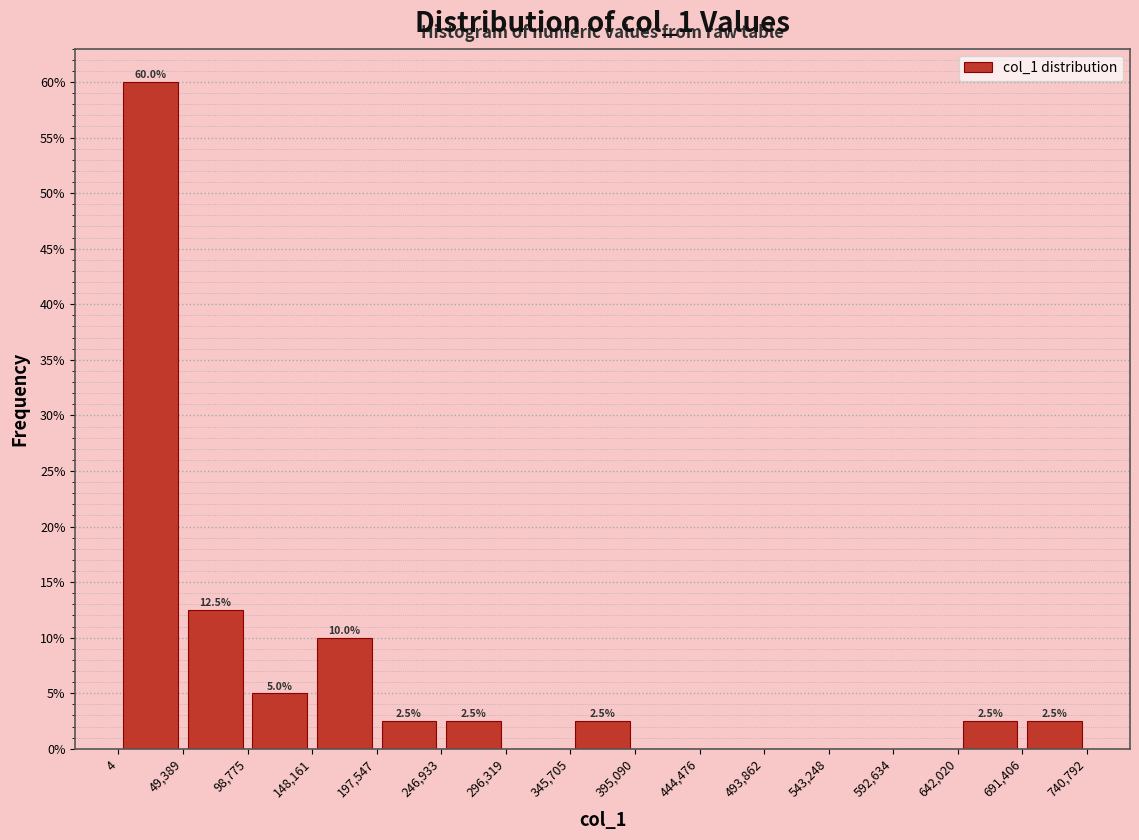

Which range on the x-axis has the tallest bar?

4 to 49,389